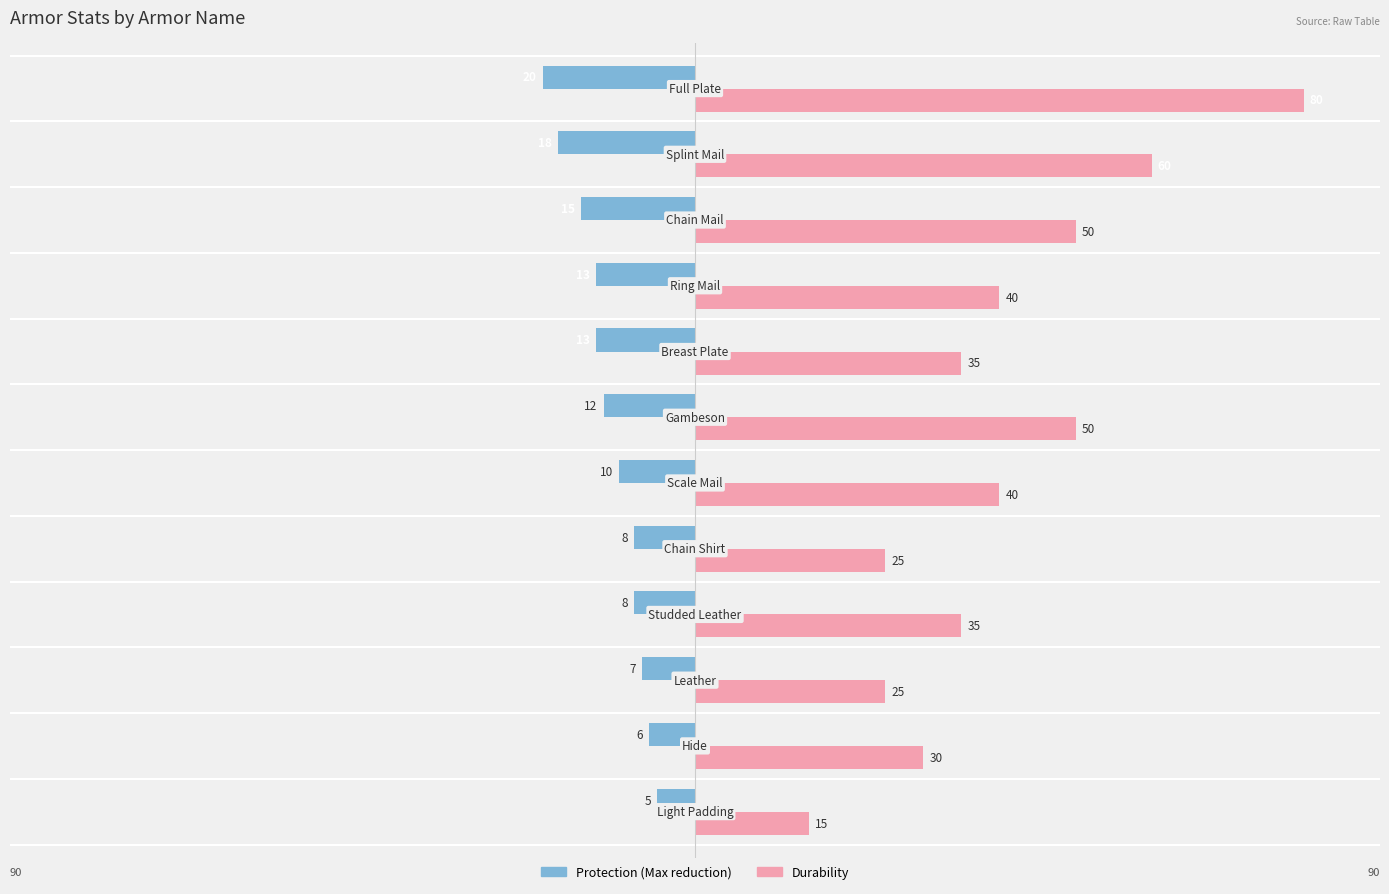

At how many categories does at least one series exceed 0?

12